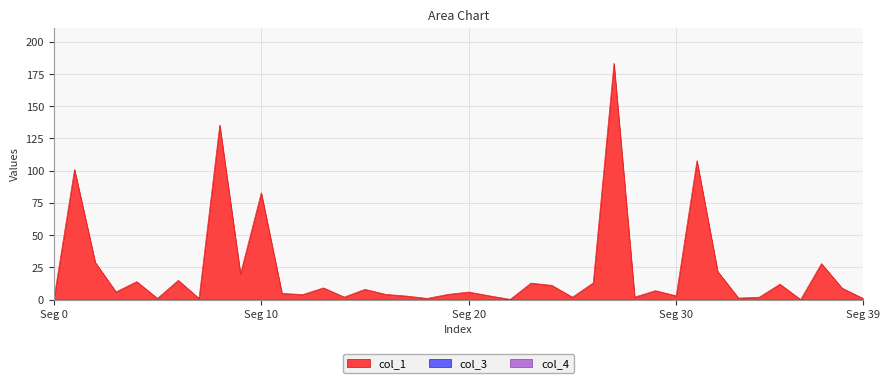

Reading left to right, what are all the values shown in this chart?

col_1: 0.0	100.9	28.9	6.0	14.0	1.0	15.0	1.0	135.4	20.0	82.9	4.9	3.9	9.1	2.0	8.0	4.1	2.8	1.0	4.1	5.9	3.0	0.2	12.8	11.1	1.9	13.0	183.3	2.0	7.0	3.0	107.8	21.9	1.2	1.9	12.0	0.1	27.9	8.9	1.0
col_3: 0.0	0.0	0.0	0.0	0.0	0.0	0.0	0.0	0.0	0.0	0.0	0.0	0.0	0.0	0.0	0.0	0.0	0.0	0.0	0.0	0.0	0.0	0.0	0.0	0.0	0.0	0.0	0.0	0.0	0.0	0.0	0.0	0.0	0.0	0.0	0.0	0.0	0.0	0.0	0.0
col_4: 0.0	0.0	0.0	0.0	0.0	0.0	0.0	0.0	0.0	0.0	0.0	0.0	0.0	0.0	0.0	0.0	0.0	0.0	0.0	0.0	0.0	0.0	0.0	0.0	0.0	0.0	0.0	0.0	0.0	0.0	0.0	0.0	0.0	0.0	0.0	0.0	0.0	0.0	0.0	0.0